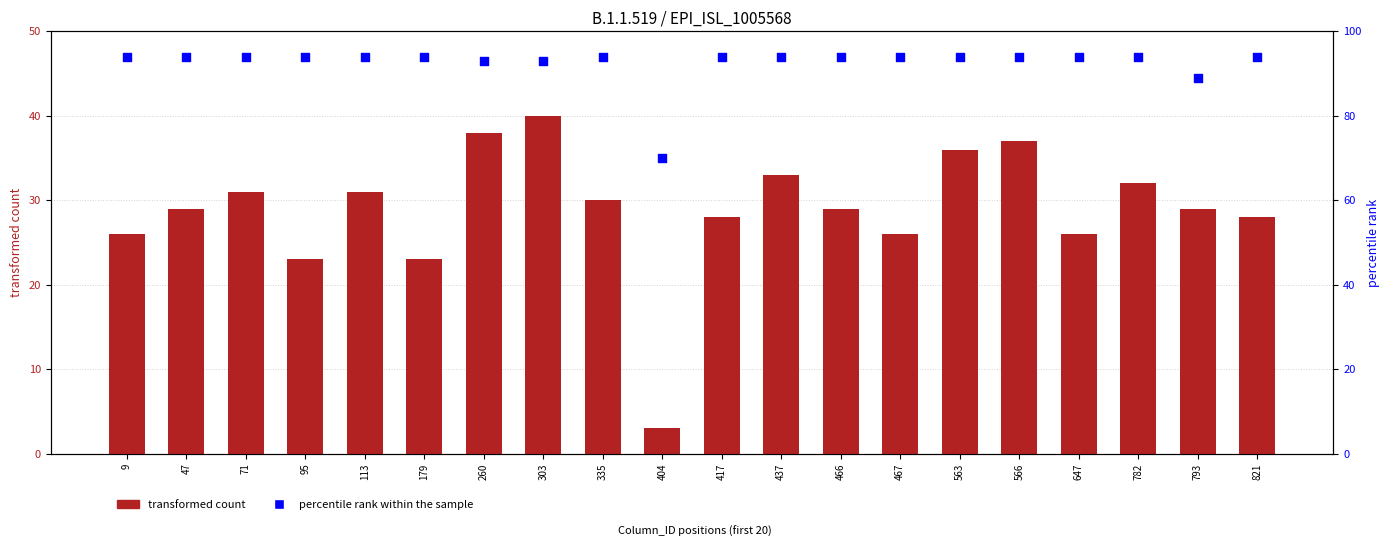

Which series reaches the minimum Y coordinate?

transformed count